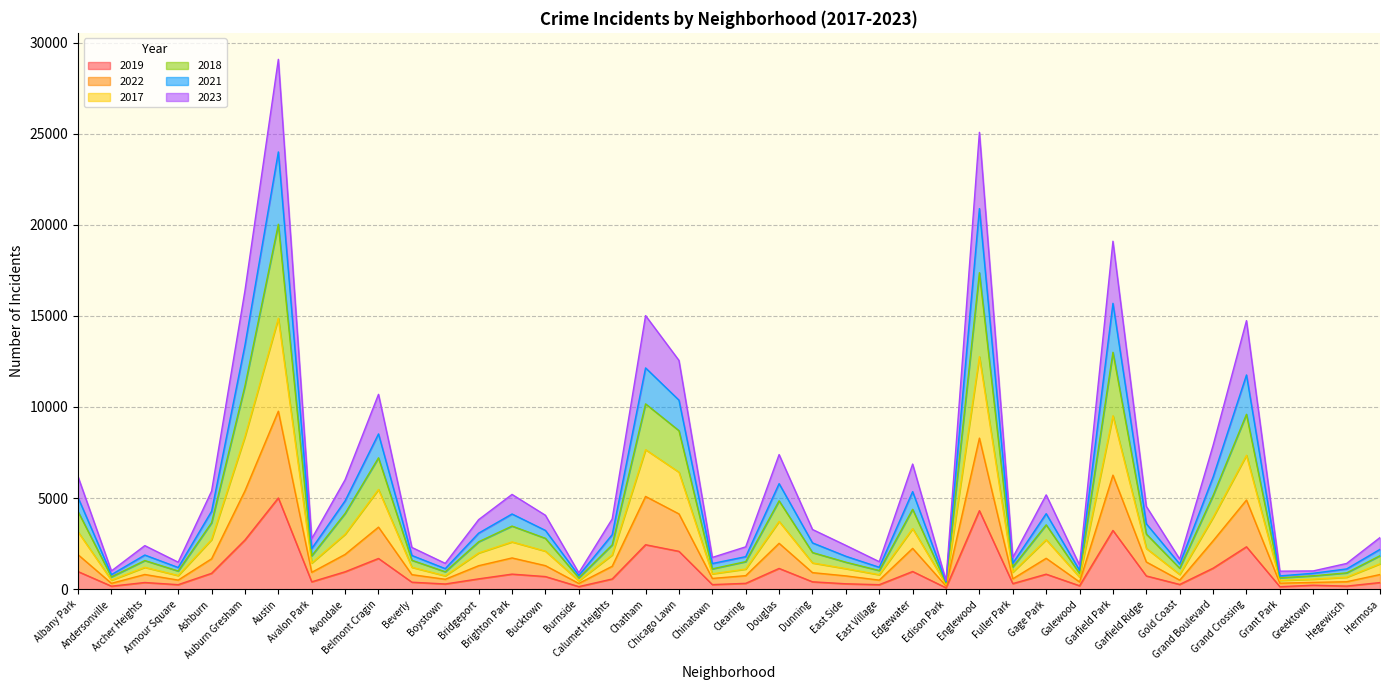

What is the maximum value shown in the chart?

29079